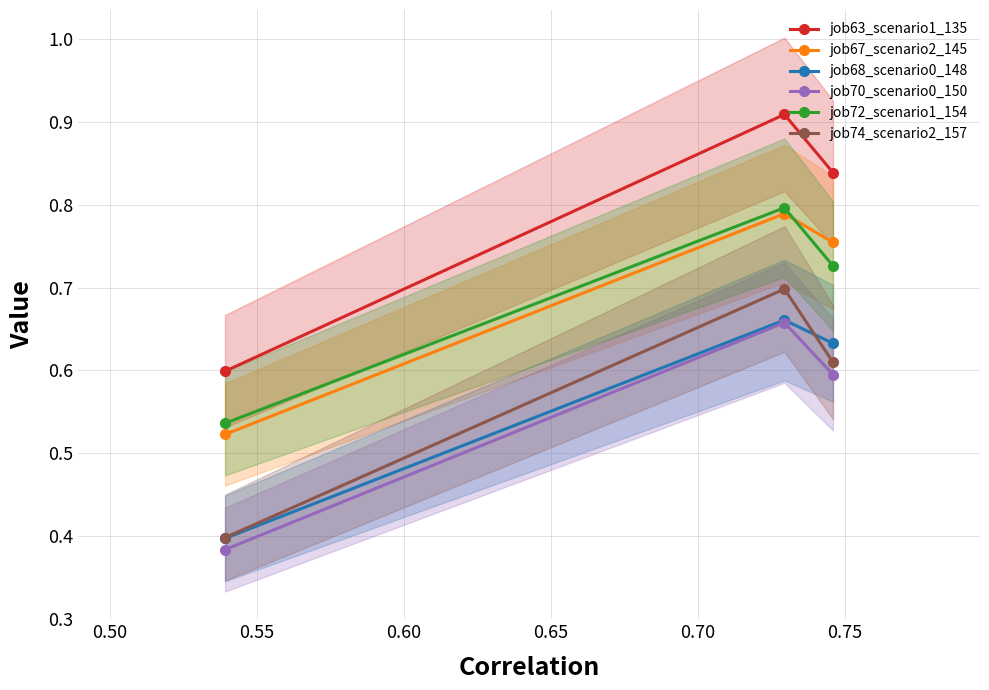

At how many categories does at least one series exceed 0?

3